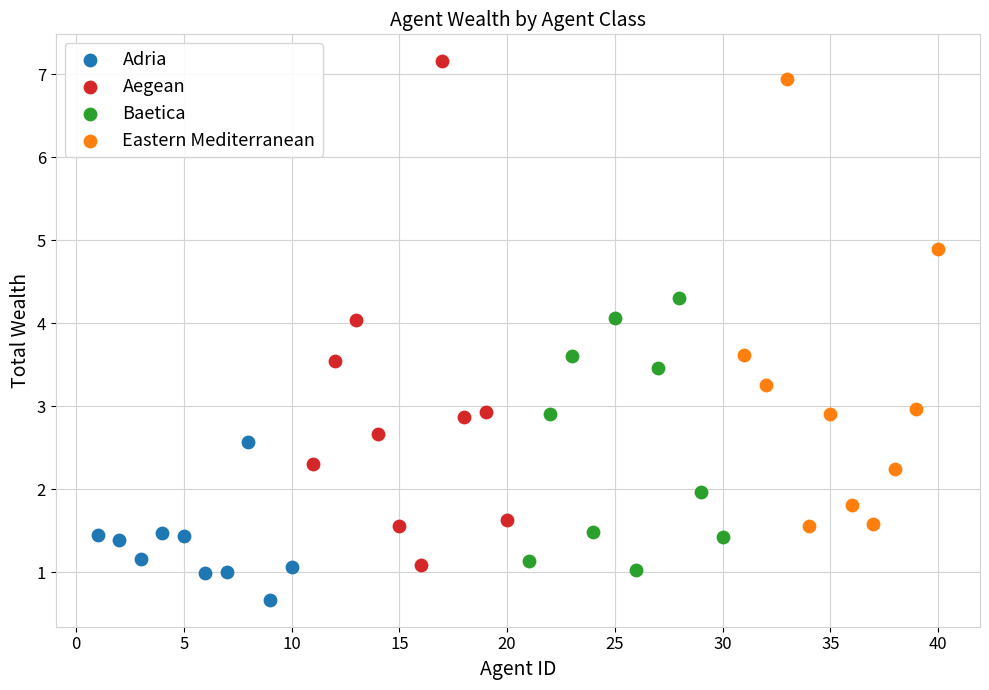

Which series reaches the minimum Y coordinate?

Adria